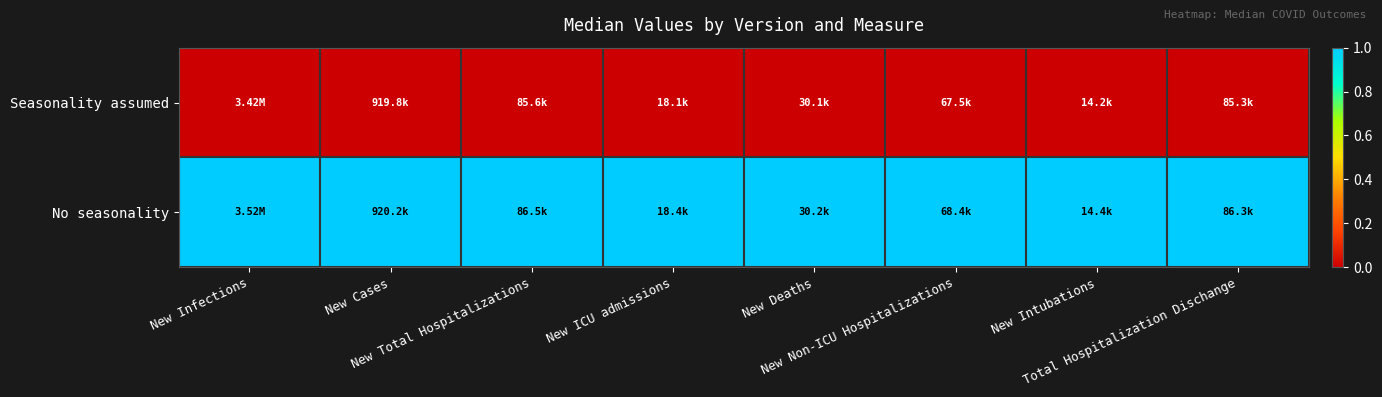

What is the total value across all series at New Total Hospitalizations?

1